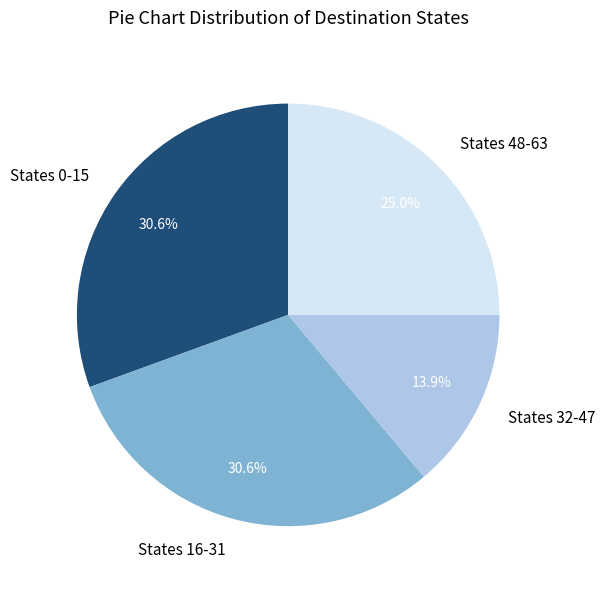

Between States 0-15 and States 32-47, which is larger?

States 0-15